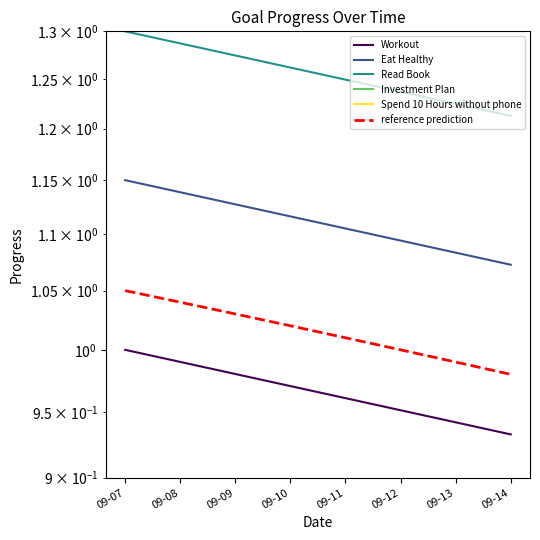

At which category does the chart reach its peak across all series?

09-07